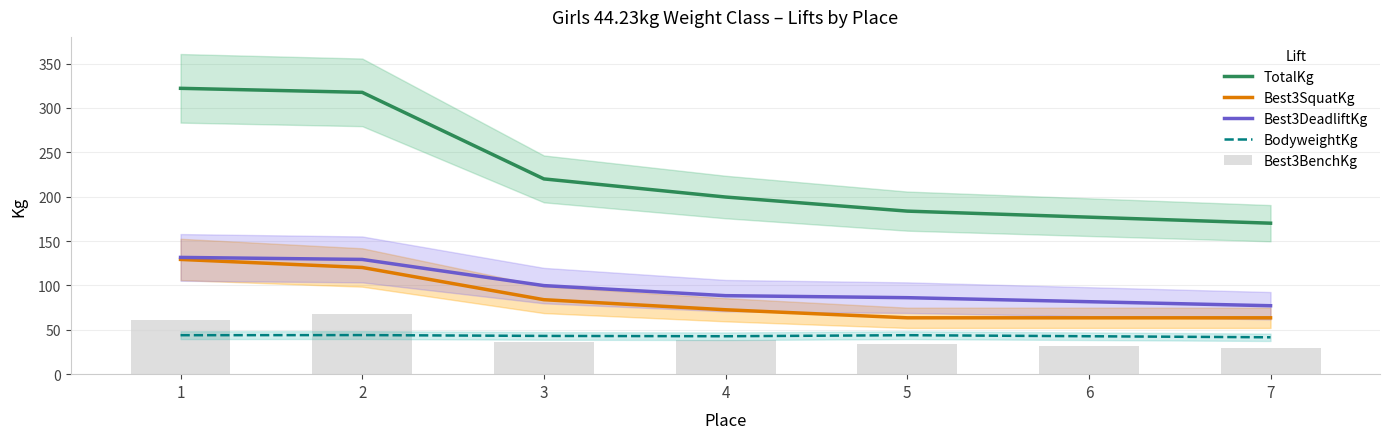

What is the spread (max minus min) of values at 6?

145.2